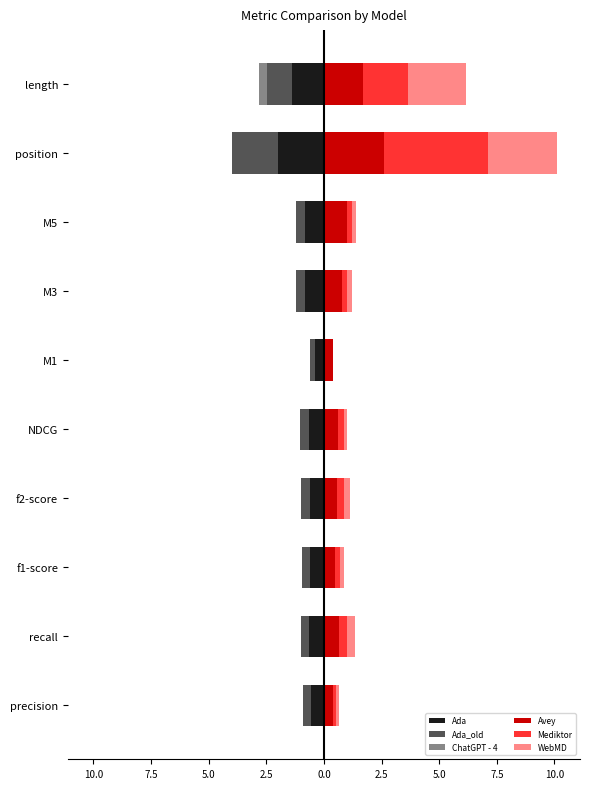

True or false: Mediktor has a value of 0.0 at 0.0.

True